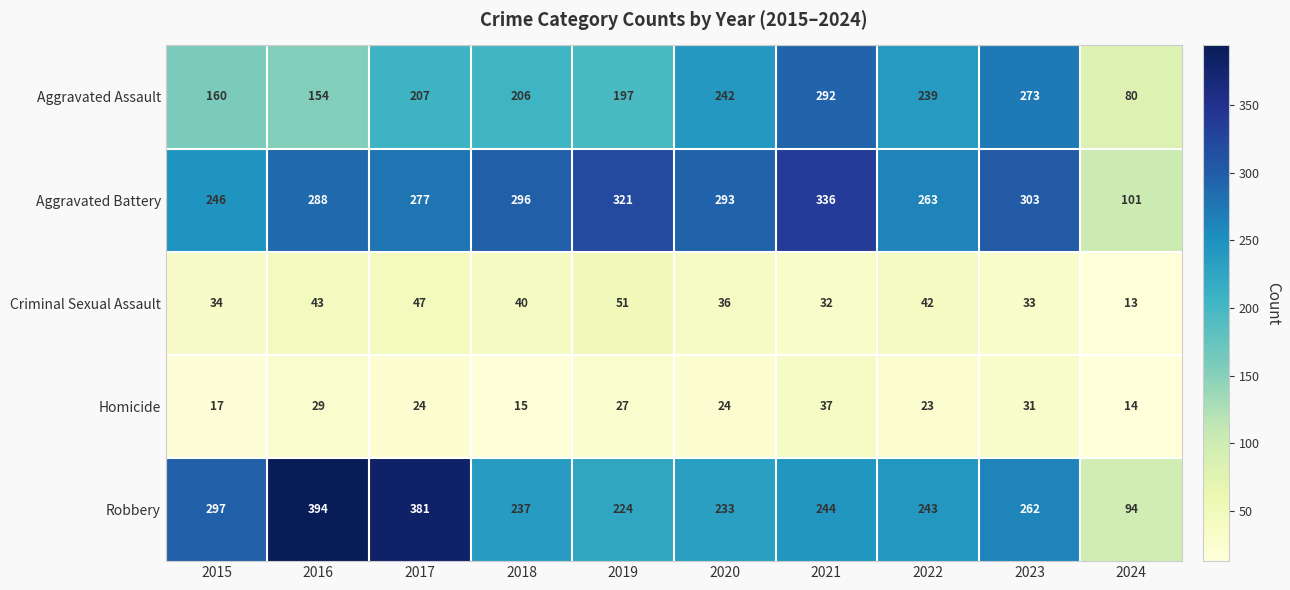

Which series changed the most between 2018 and 2019?

Aggravated Battery